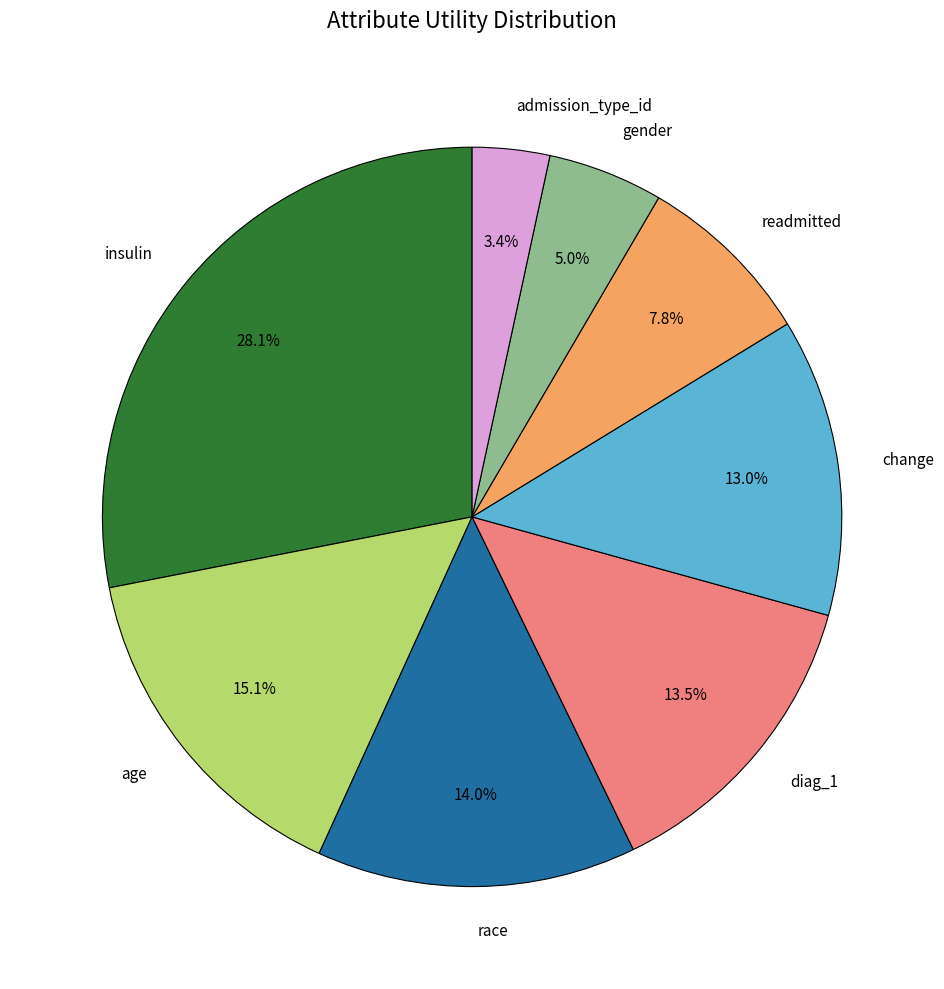

What is the total percentage of insulin and age?

43.2%